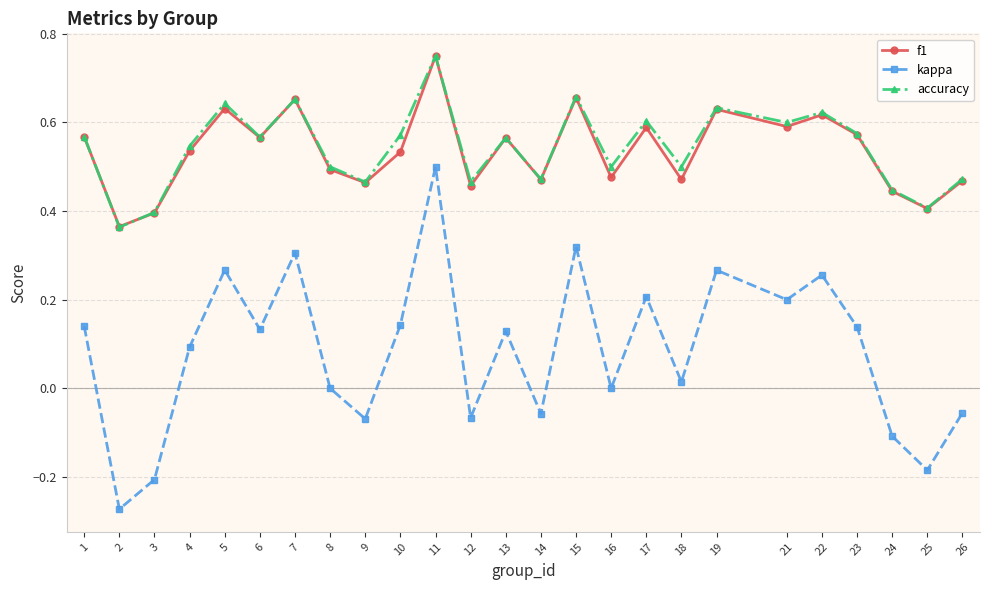

In accuracy, how many points are higher than both neighbors (excluding endpoints)?

8